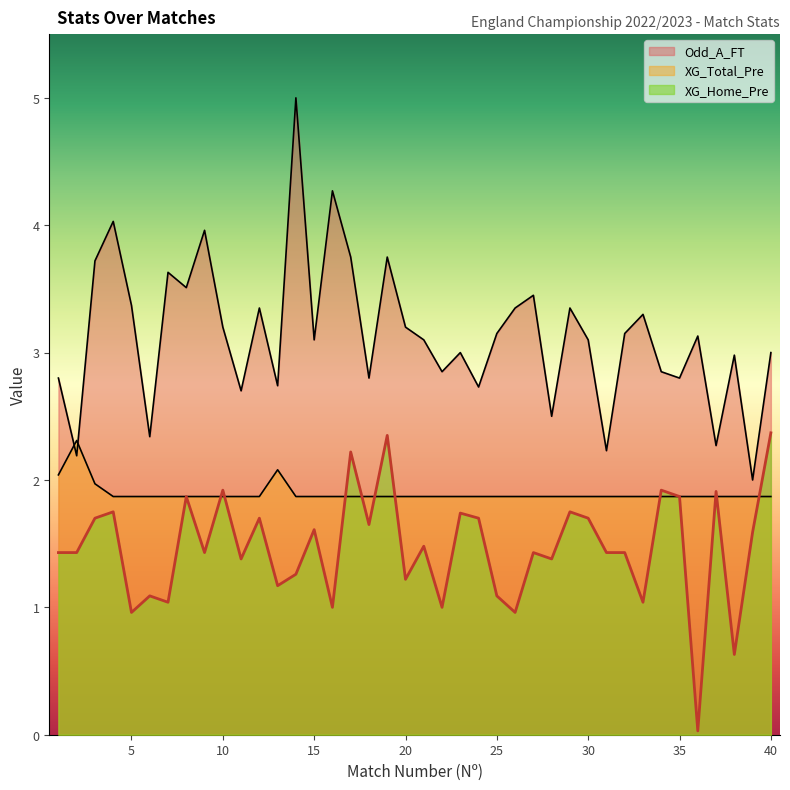

At which category does Odd_A_FT reach its first local valley?

2